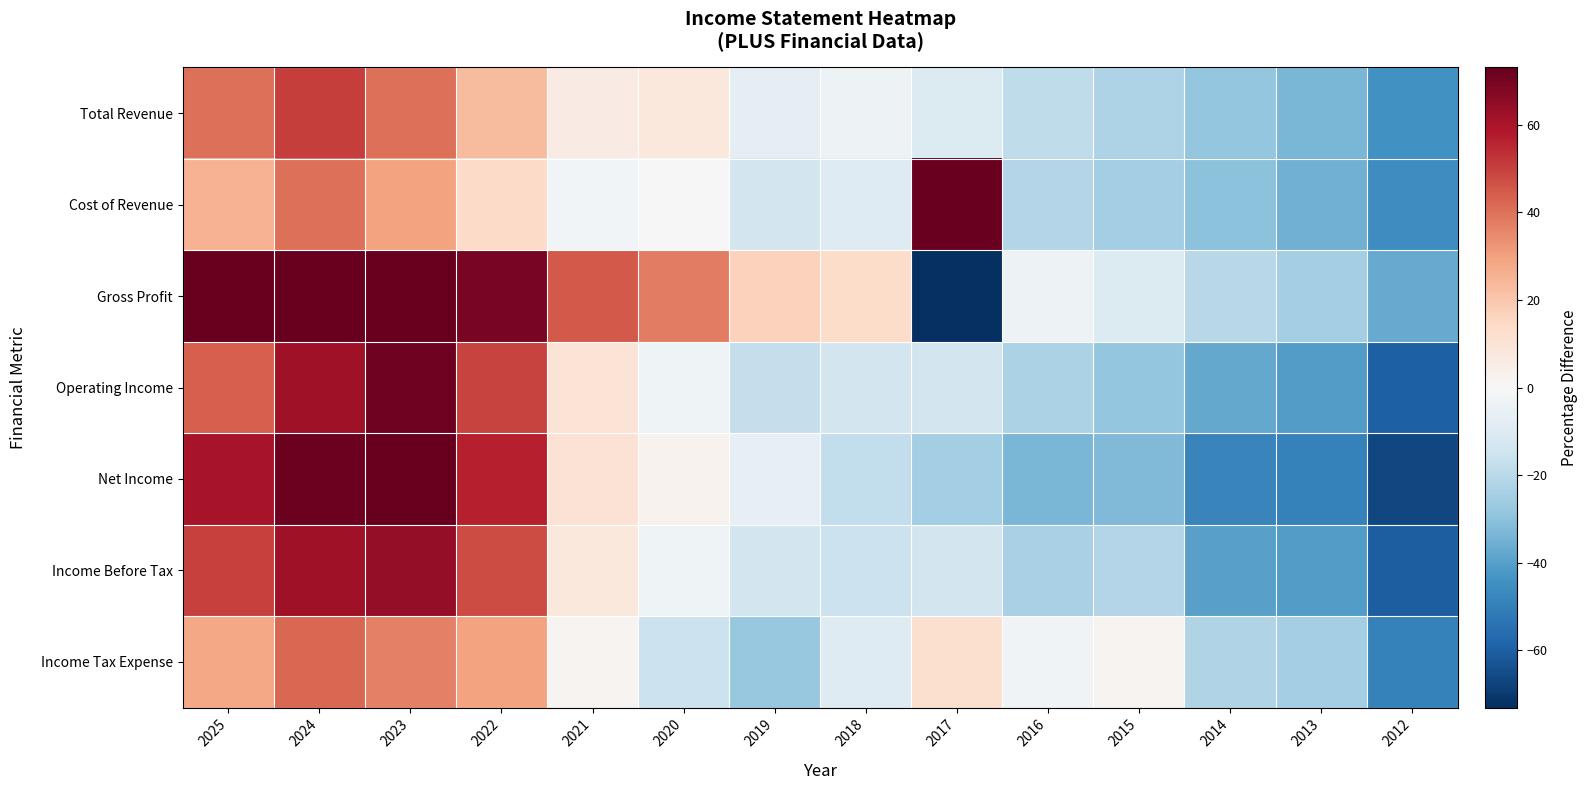

What is the spread (max minus min) of values at 2021?

46.4